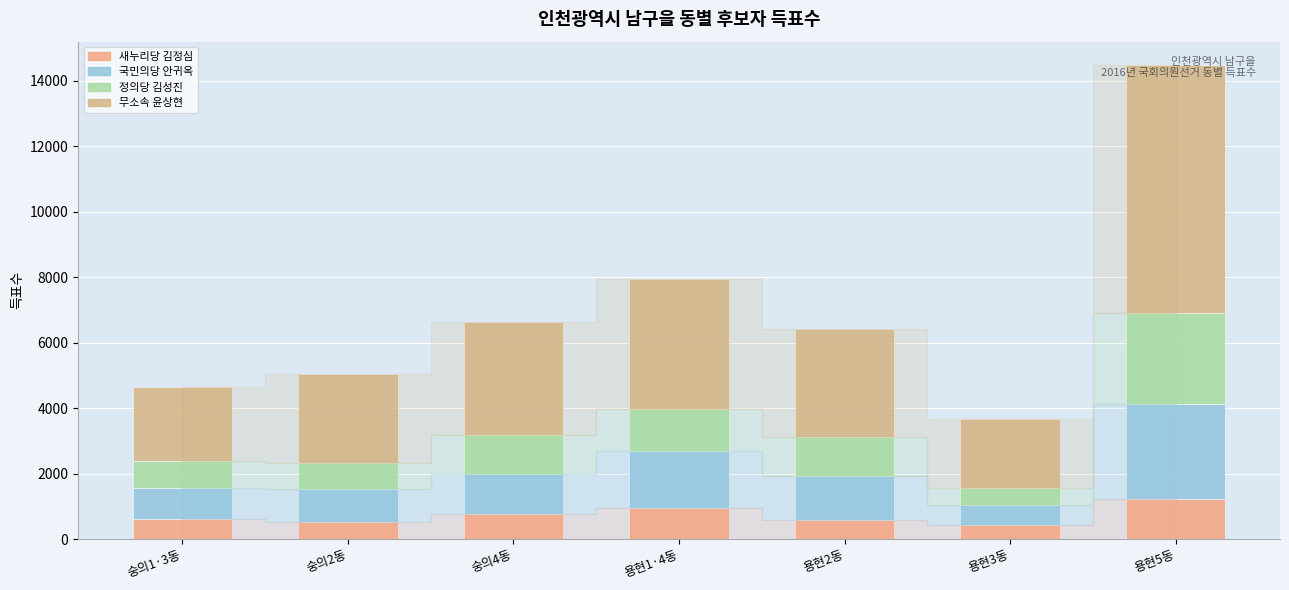

Are the bars horizontal?

No